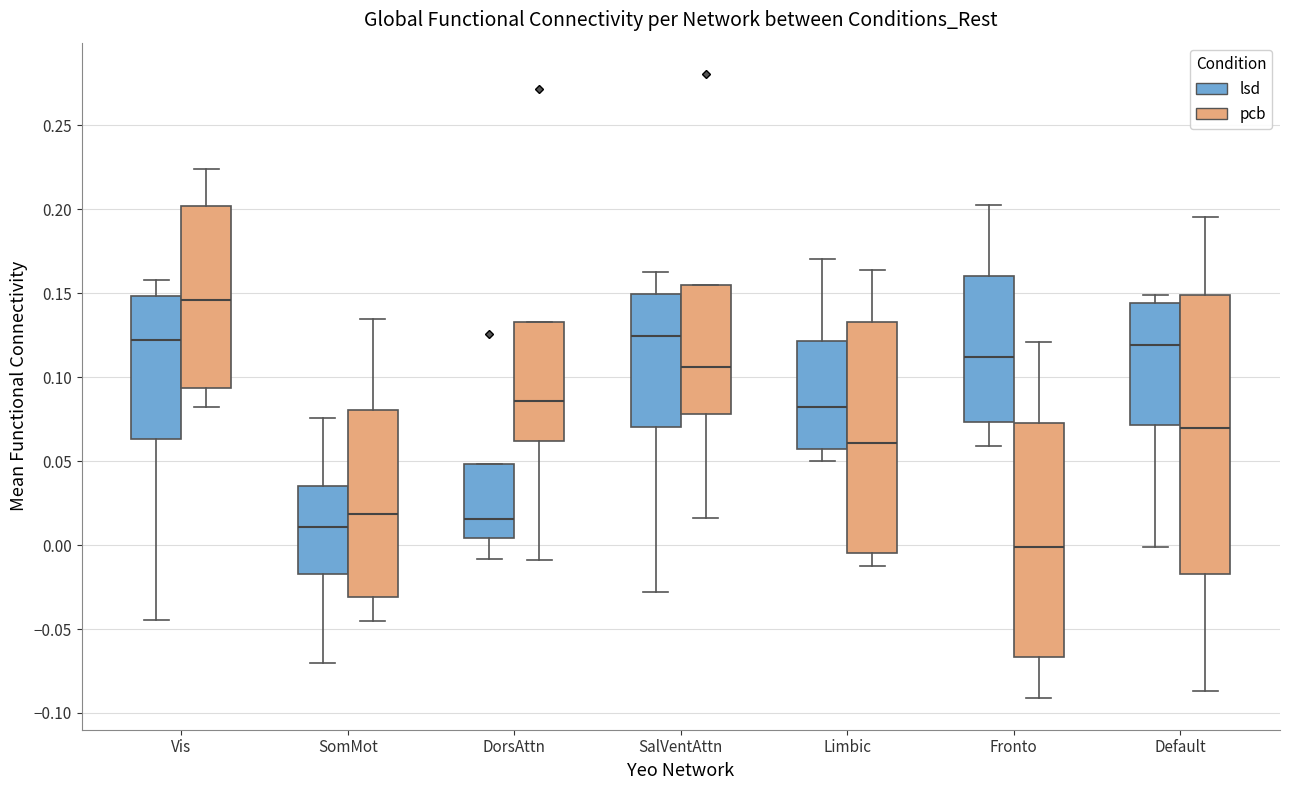

Reading left to right, read every box against the y-axis: the position of its median line, the range the box covers, and the ends of its whiskers. The values are not printed on the chart, so give them approximately, as read against the axis.

Vis (lsd): median 0.120, box 0.065 to 0.150, whiskers -0.045 to 0.160
Vis (pcb): median 0.145, box 0.095 to 0.200, whiskers 0.080 to 0.225
SomMot (lsd): median 0.010, box -0.015 to 0.035, whiskers -0.070 to 0.075
SomMot (pcb): median 0.020, box -0.030 to 0.080, whiskers -0.045 to 0.135
DorsAttn (lsd): median 0.015, box 0.005 to 0.050, whiskers -0.010 to 0.050
DorsAttn (pcb): median 0.085, box 0.060 to 0.135, whiskers -0.010 to 0.135
SalVentAttn (lsd): median 0.125, box 0.070 to 0.150, whiskers -0.030 to 0.165
SalVentAttn (pcb): median 0.105, box 0.080 to 0.155, whiskers 0.015 to 0.155
Limbic (lsd): median 0.080, box 0.055 to 0.120, whiskers 0.050 to 0.170
Limbic (pcb): median 0.060, box -0.005 to 0.135, whiskers -0.015 to 0.165
Fronto (lsd): median 0.110, box 0.075 to 0.160, whiskers 0.060 to 0.205
Fronto (pcb): median 0.000, box -0.065 to 0.070, whiskers -0.090 to 0.120
Default (lsd): median 0.120, box 0.070 to 0.145, whiskers 0.000 to 0.150
Default (pcb): median 0.070, box -0.015 to 0.150, whiskers -0.085 to 0.195